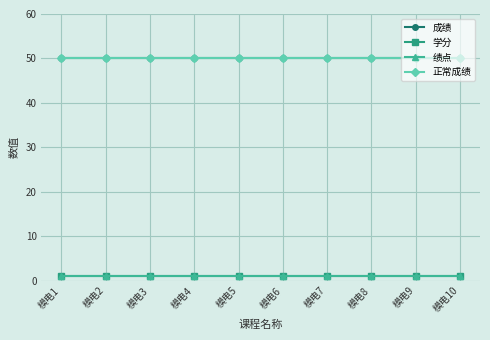

What is the total value across all series at 模电9?

102